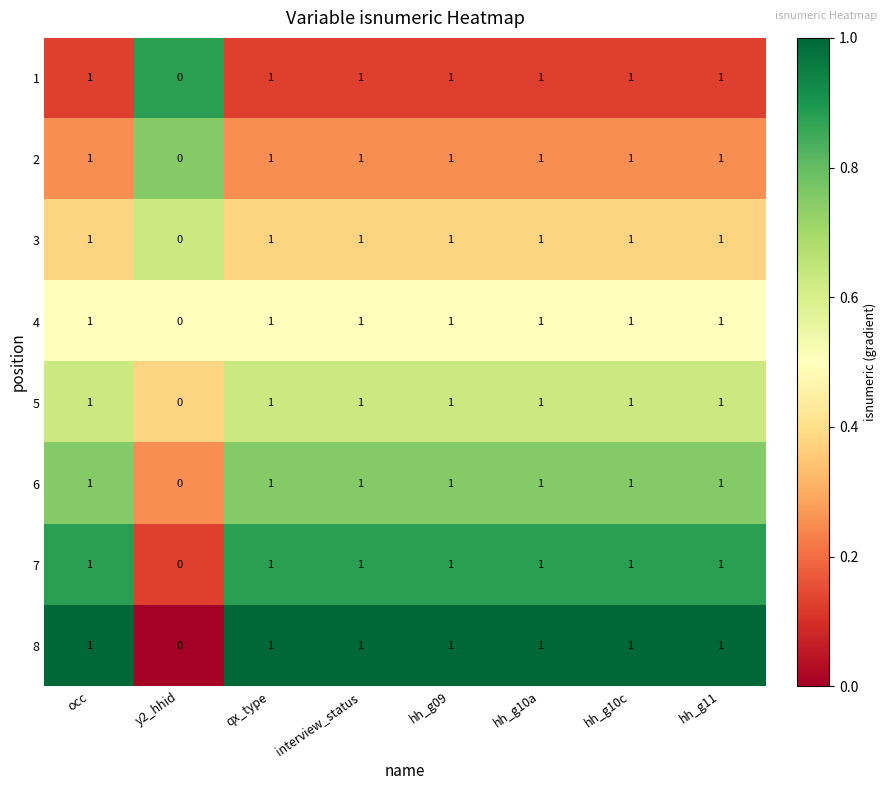

How many distinct data groups are displayed?

8